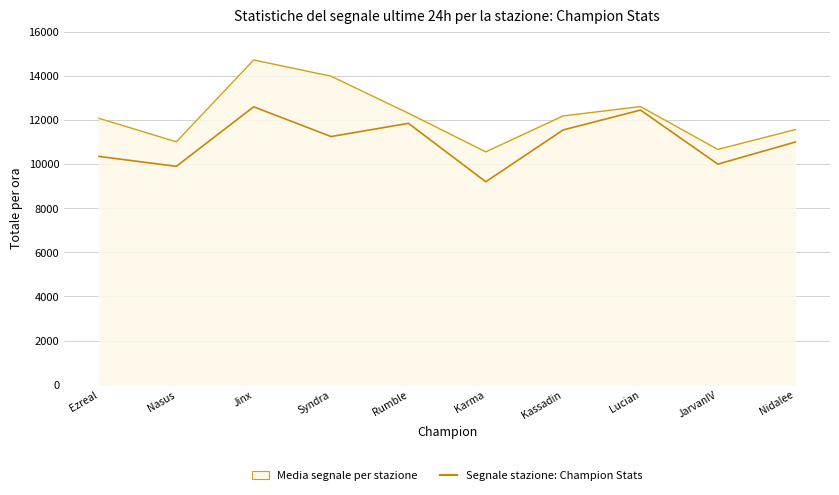

Which series has the widest spread of values?

Media segnale per stazione